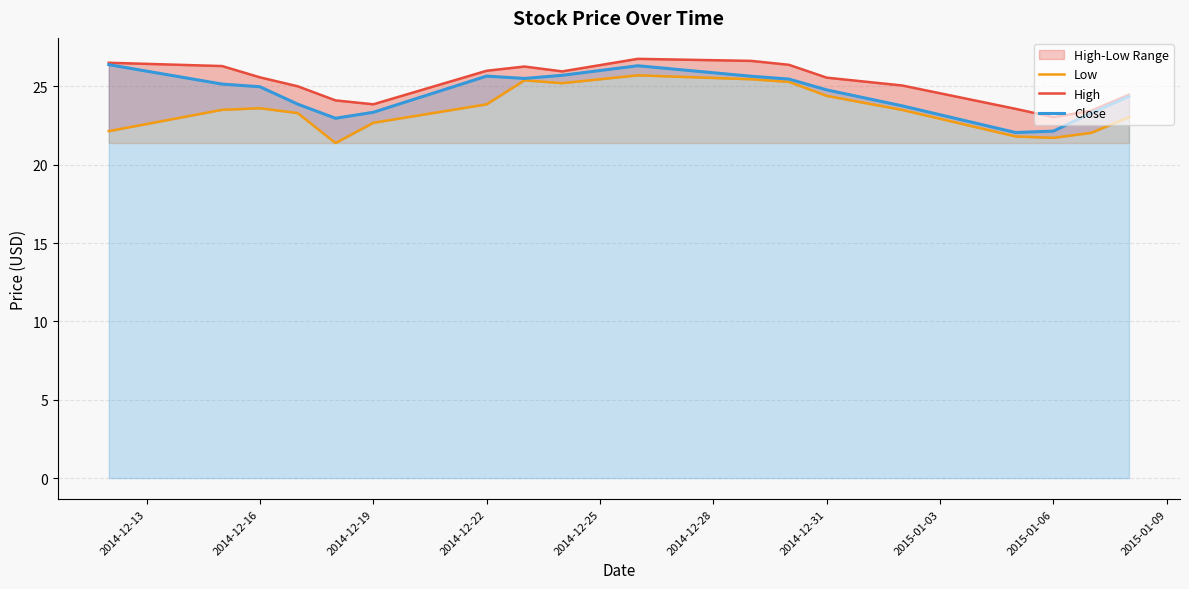

What is the maximum value for Close?

26.4